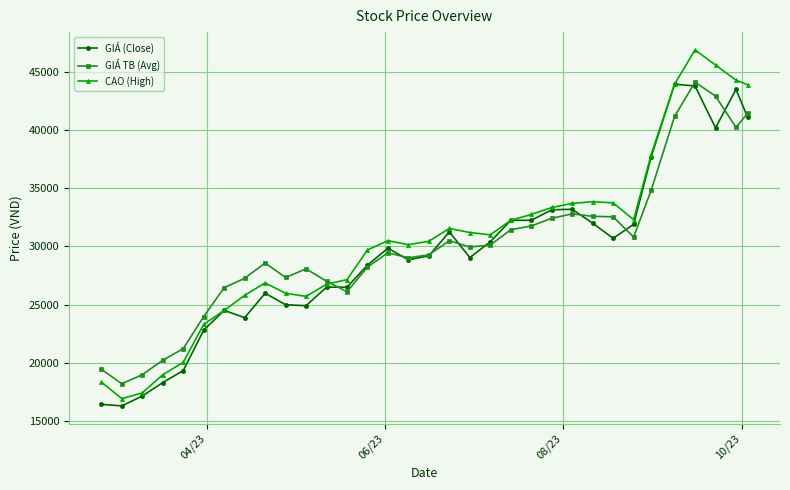

What is the greatest value displayed?

46900.0